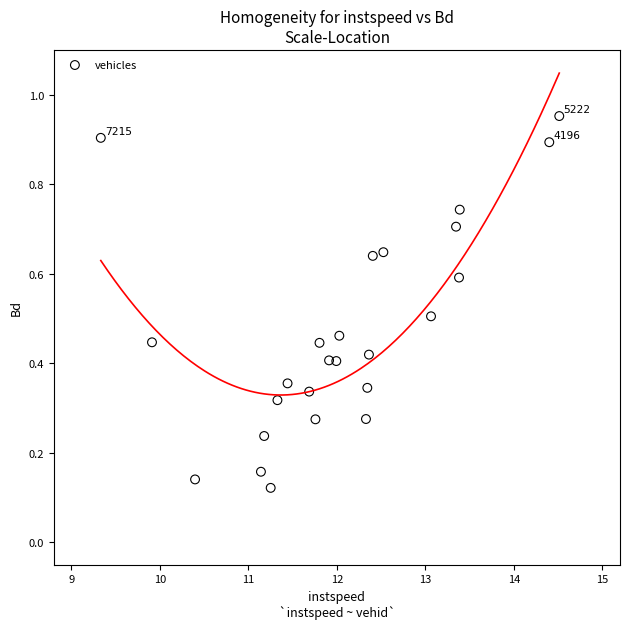

What is the range of Y values (max minus min)?

0.8